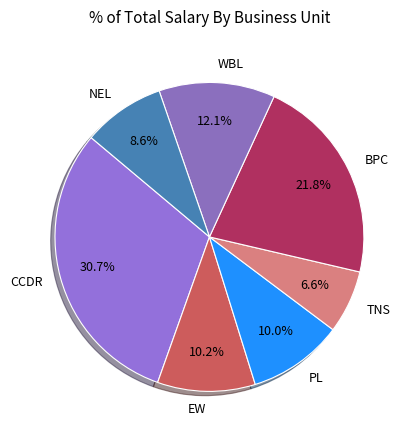

To the nearest percent, what percentage of the pie is TNS?

7%